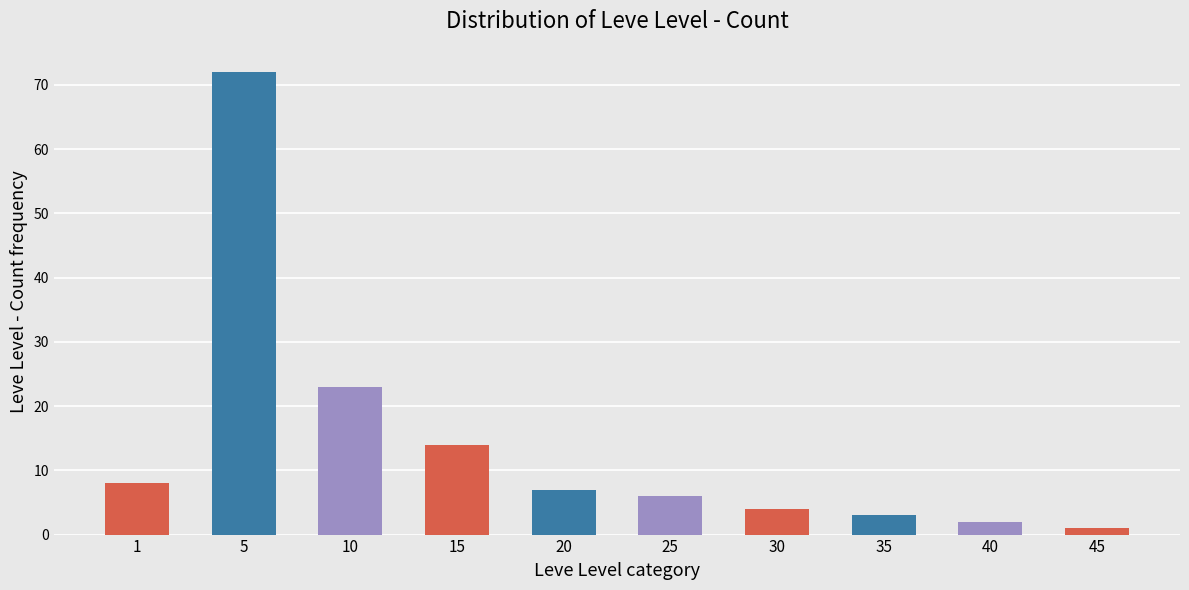

Reading right to left, transcribe all the data shown in this chart.

45=1	40=2	35=3	30=4	25=6	20=7	15=14	10=23	5=72	1=8